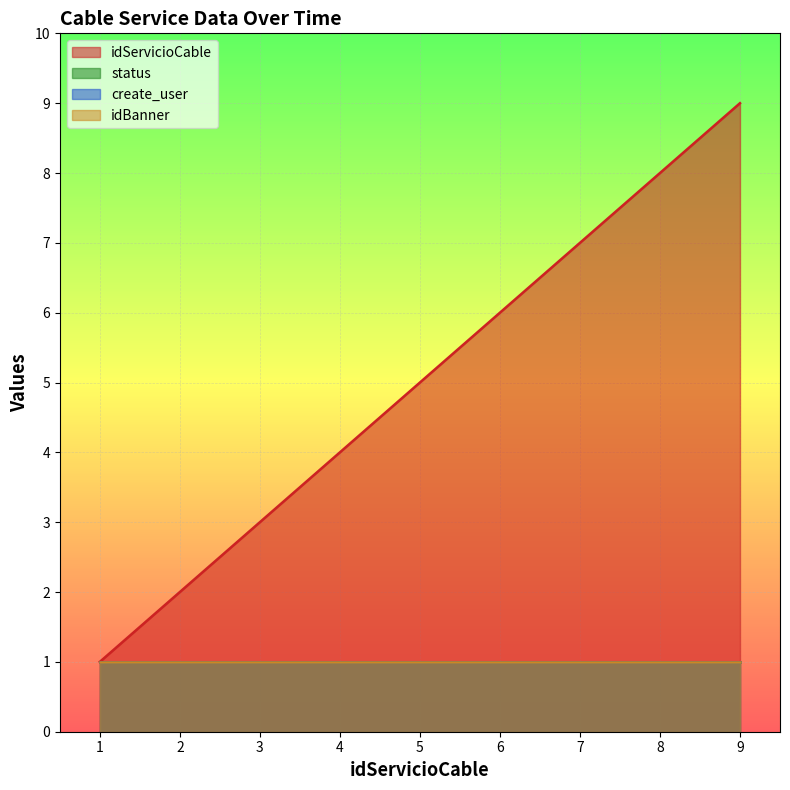

At which category is the sum across all series the highest?

9